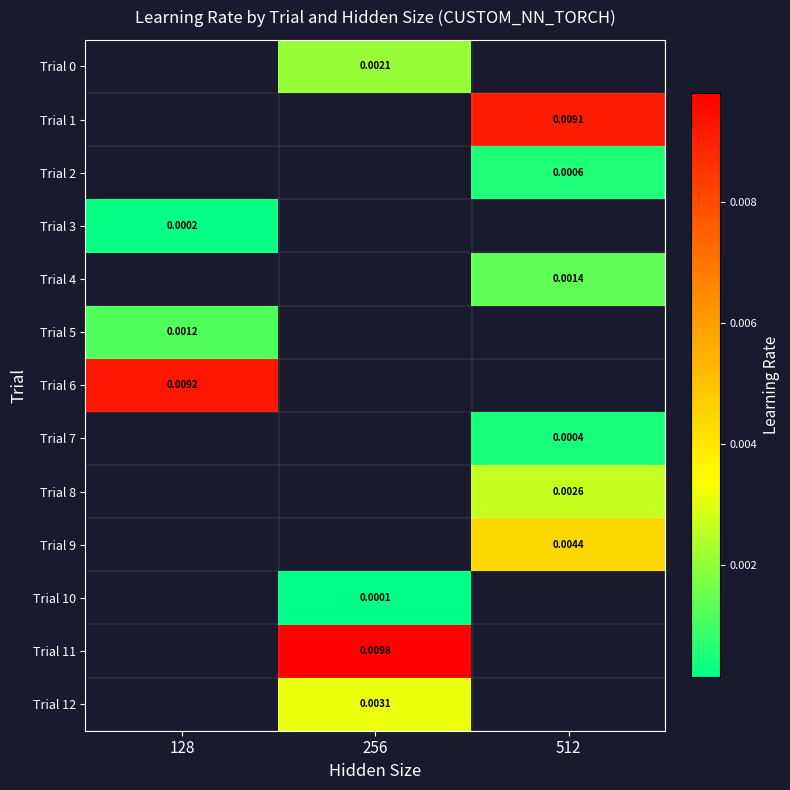

Is the value of Trial 0 at 256 greater than the value of Trial 11 at 256?

No